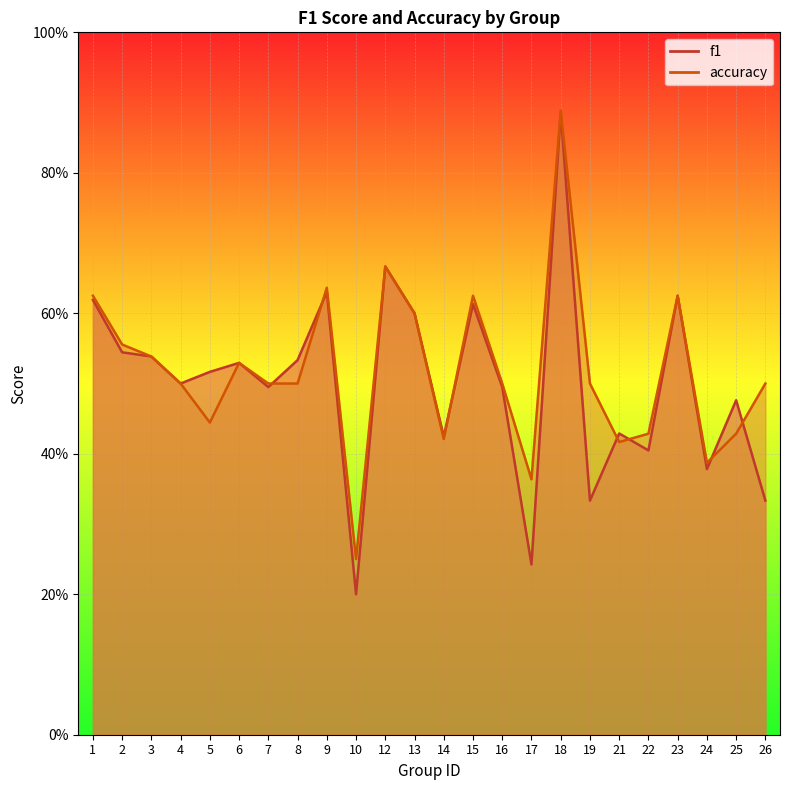

Reading left to right, transcribe all the data shown in this chart.

f1: 0.6	0.5	0.5	0.5	0.5	0.5	0.5	0.5	0.6	0.2	0.7	0.6	0.4	0.6	0.5	0.2	0.9	0.3	0.4	0.4	0.6	0.4	0.5	0.3
accuracy: 0.6	0.6	0.5	0.5	0.4	0.5	0.5	0.5	0.6	0.2	0.7	0.6	0.4	0.6	0.5	0.4	0.9	0.5	0.4	0.4	0.6	0.4	0.4	0.5